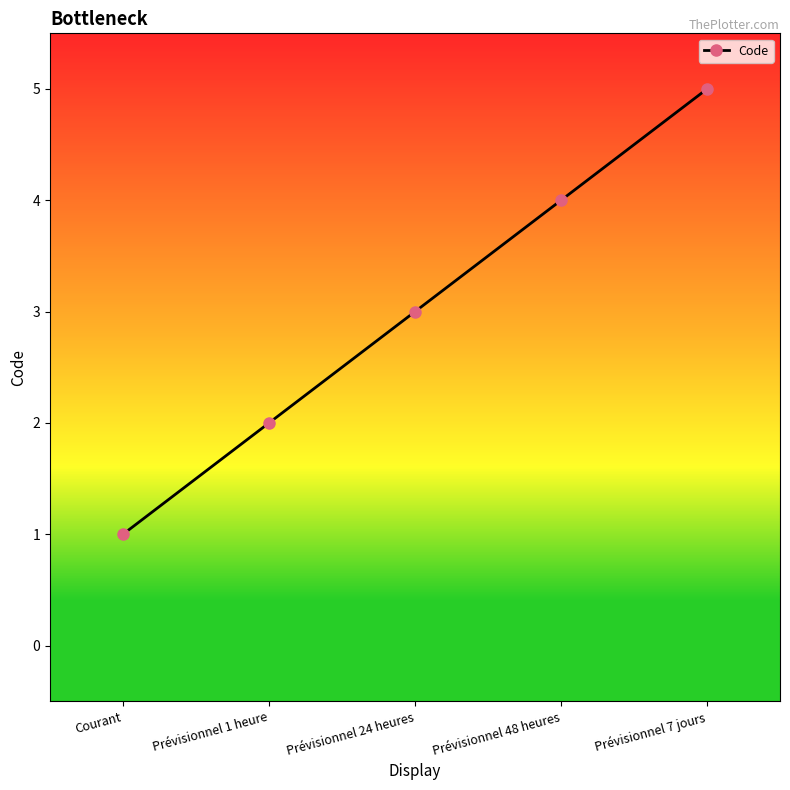

What is the sum of all values?

15